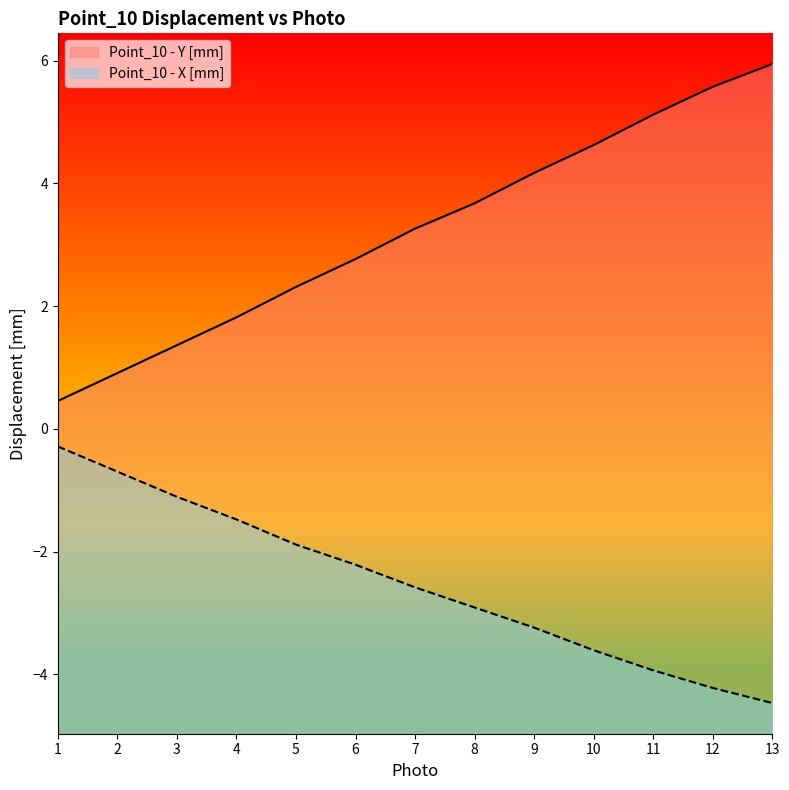

How many values in the Point_10 - Y [mm] series exceed 3?

7